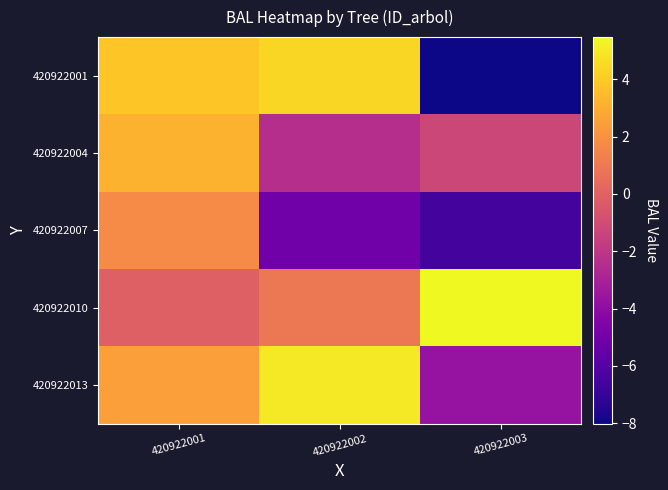

Which series has the largest total across all categories?

420922010